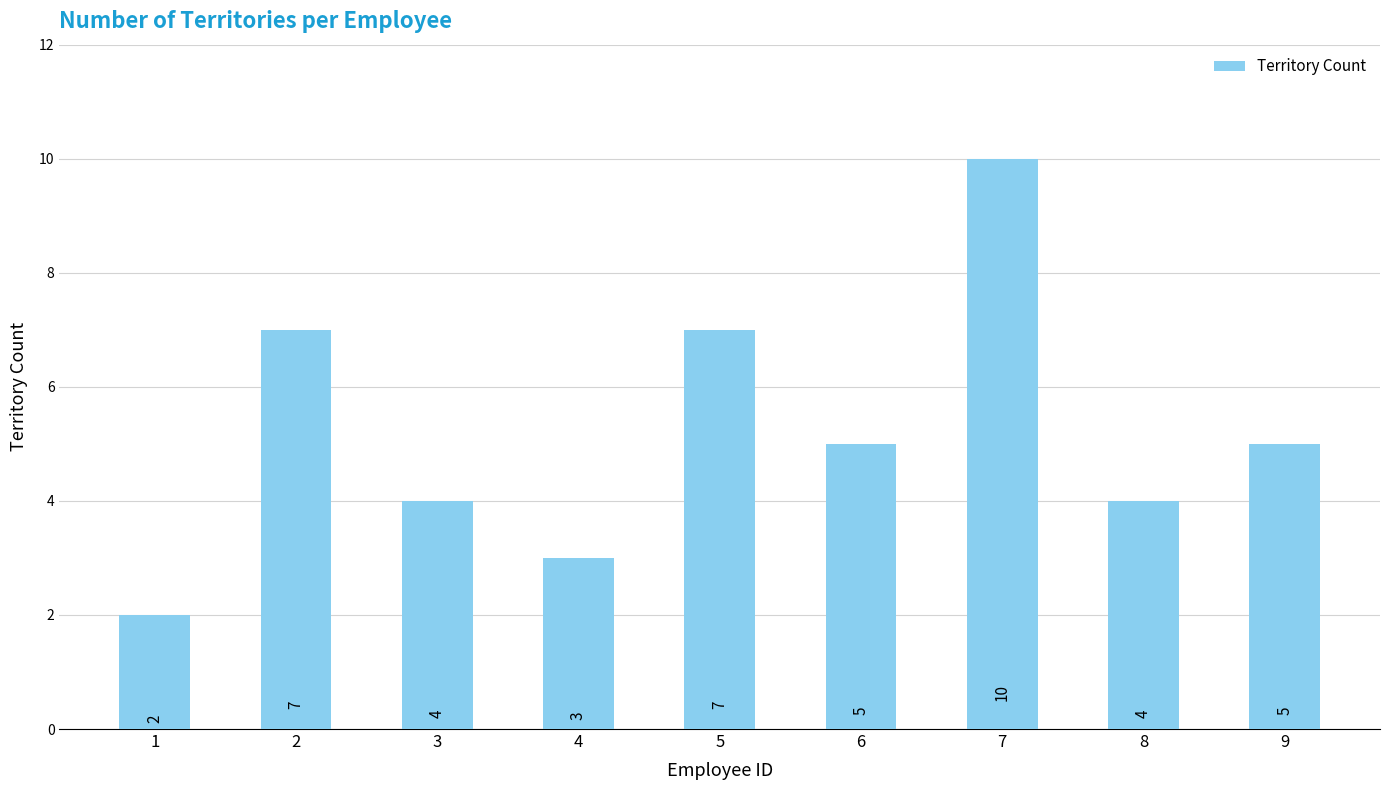

Reading left to right, transcribe all the data shown in this chart.

2	7	4	3	7	5	10	4	5